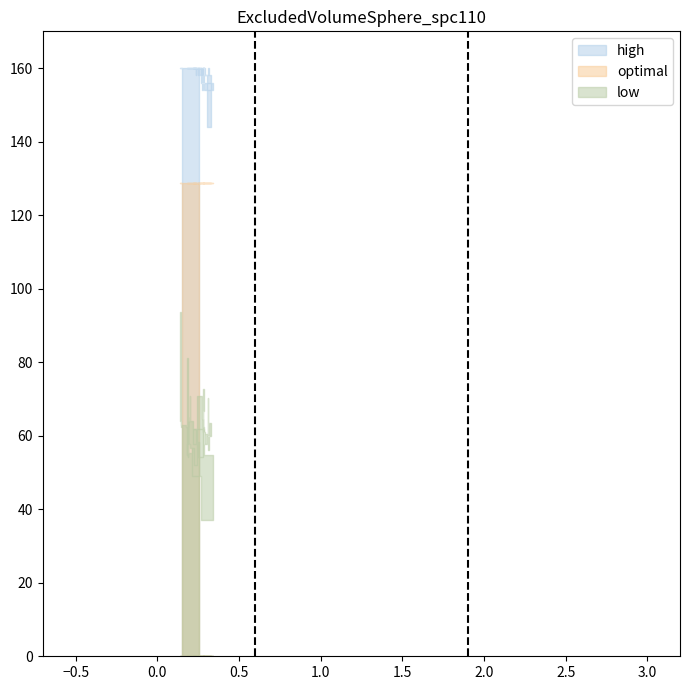

Which has a higher value, 5 or 33?

33